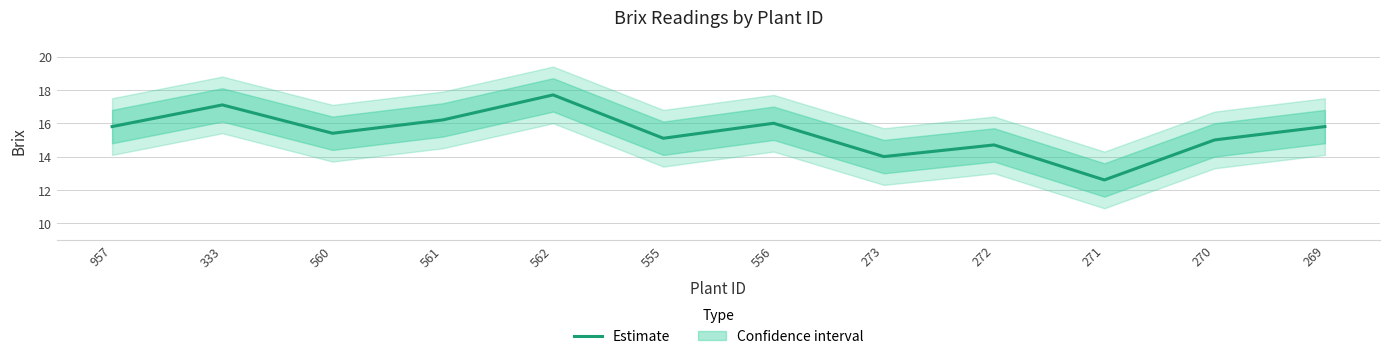

How many points are lower than both their immediate neighbors (excluding endpoints)?

4